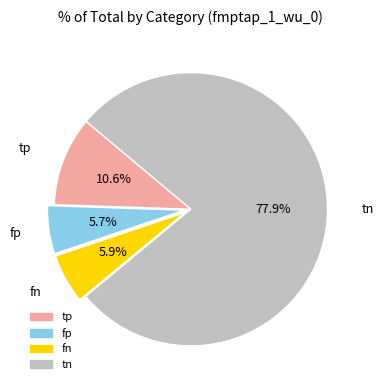

Do tp and fp together represent more than half of the pie?

No